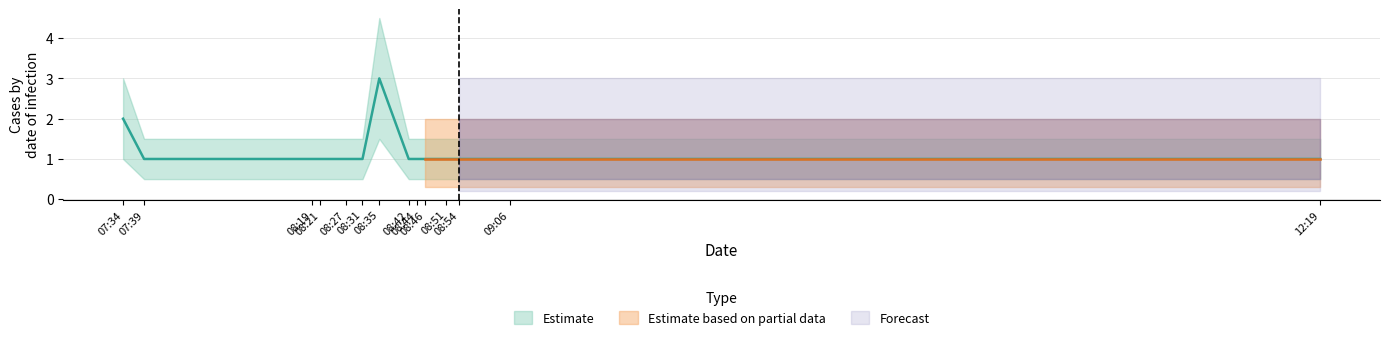

What is the label of the 14th point from the right?

2019-01-20 07:34:00